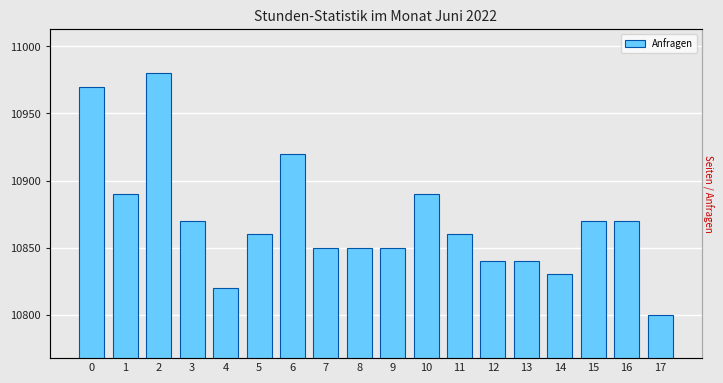

How many values are below 10860?

8